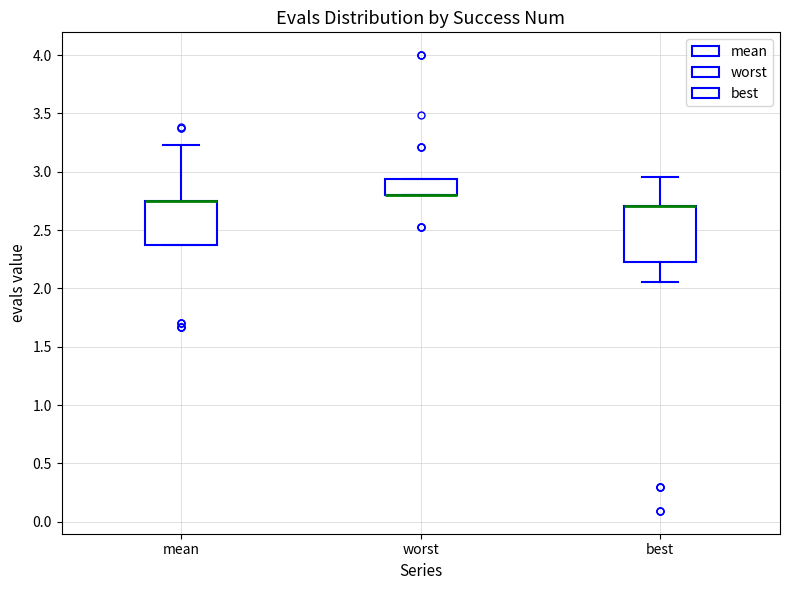

Where does the lower whisker of the box for best end on the y-axis? The values are not printed on the chart, so give them approximately, as read against the axis.

2.05